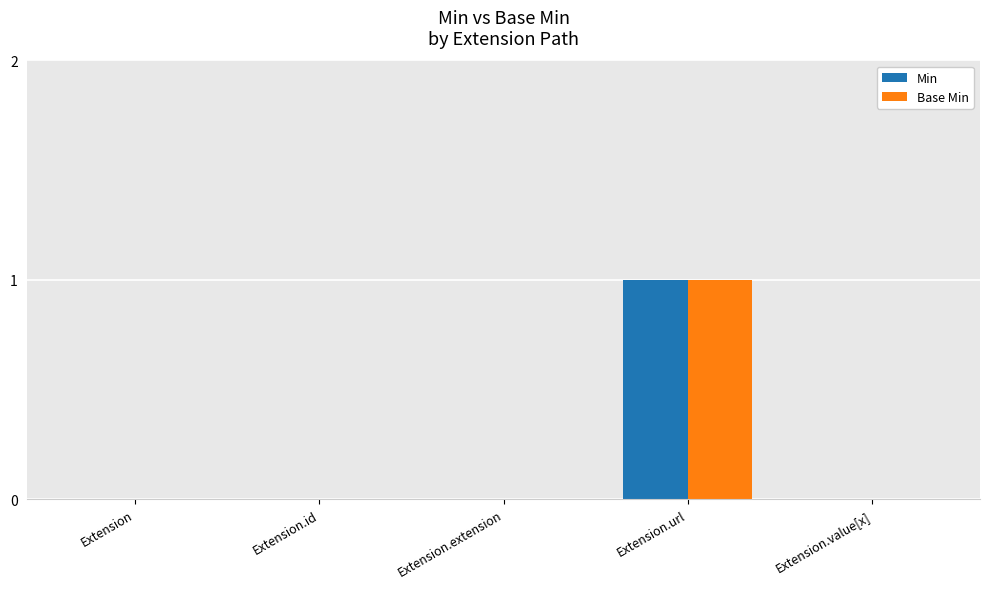

Are the bars horizontal?

No